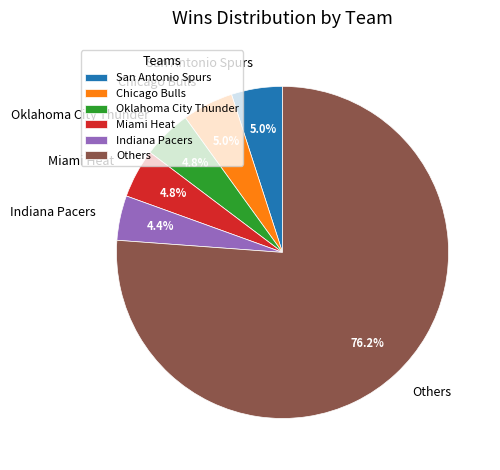

What portion of the pie excludes Miami Heat?

95.2%